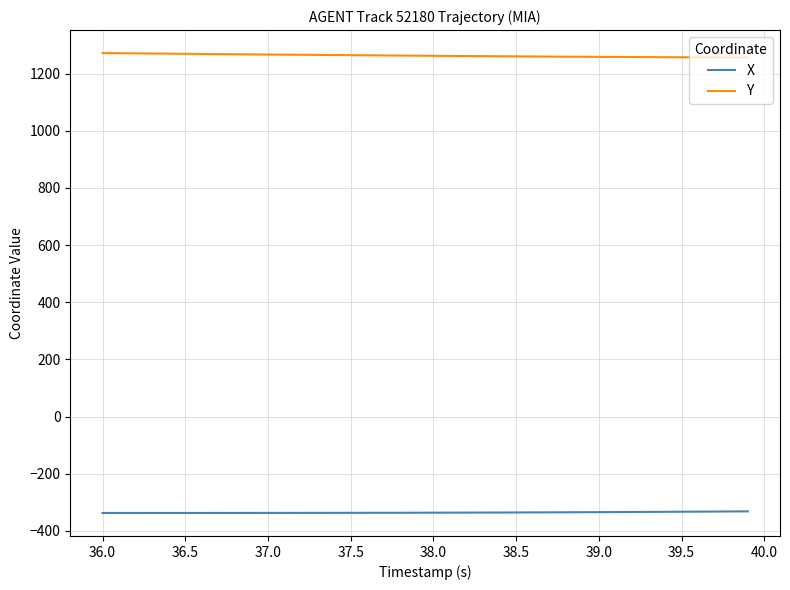

What is the greatest value displayed?

1272.3